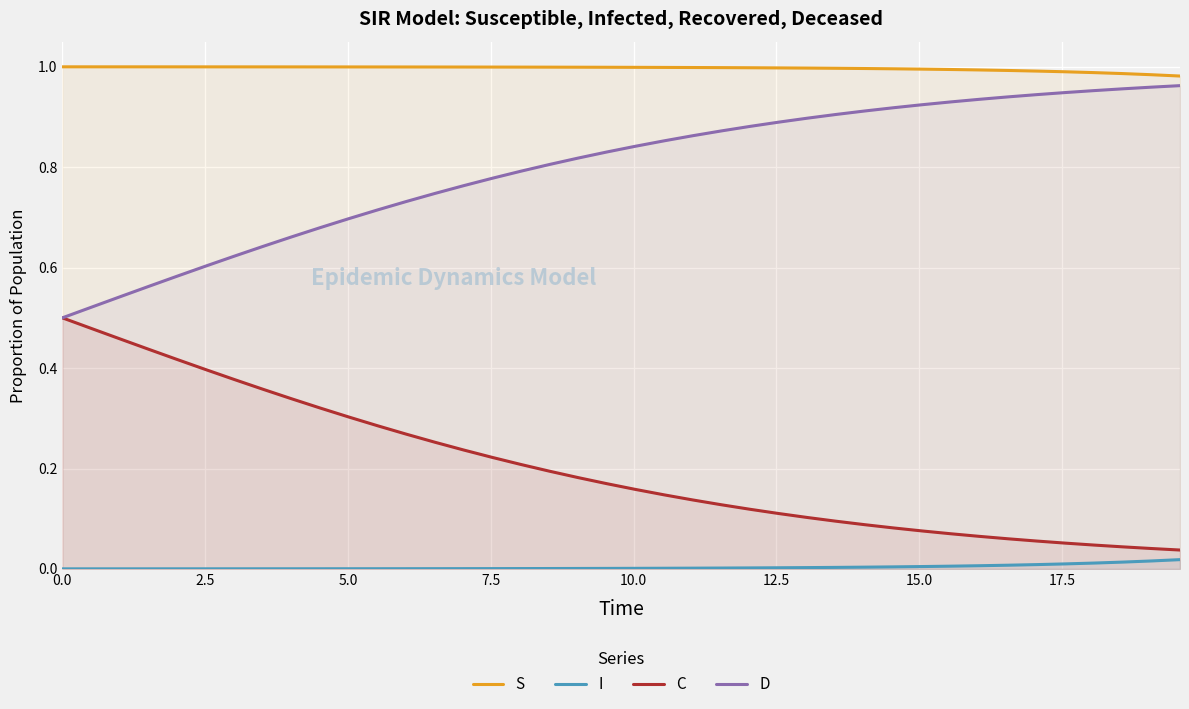

List the series in order of their overall mean, lowest first.

I, C, D, S